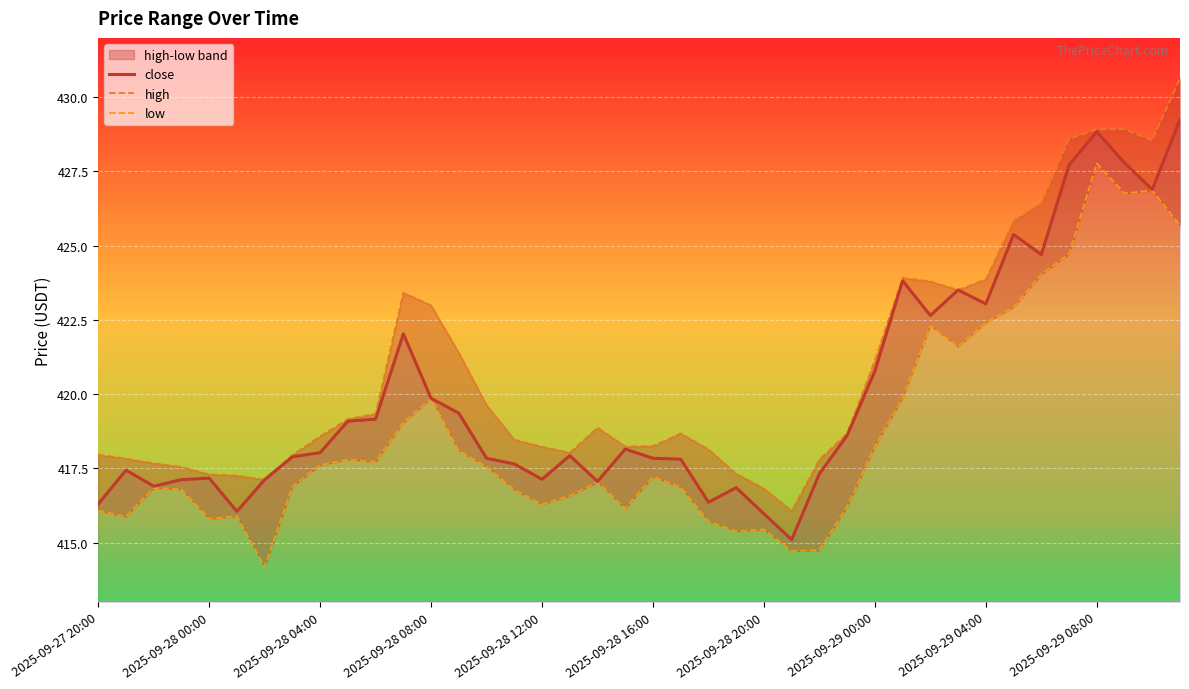

What is the sum of the close values at 2025-09-28 16:00 and 28?

836.8